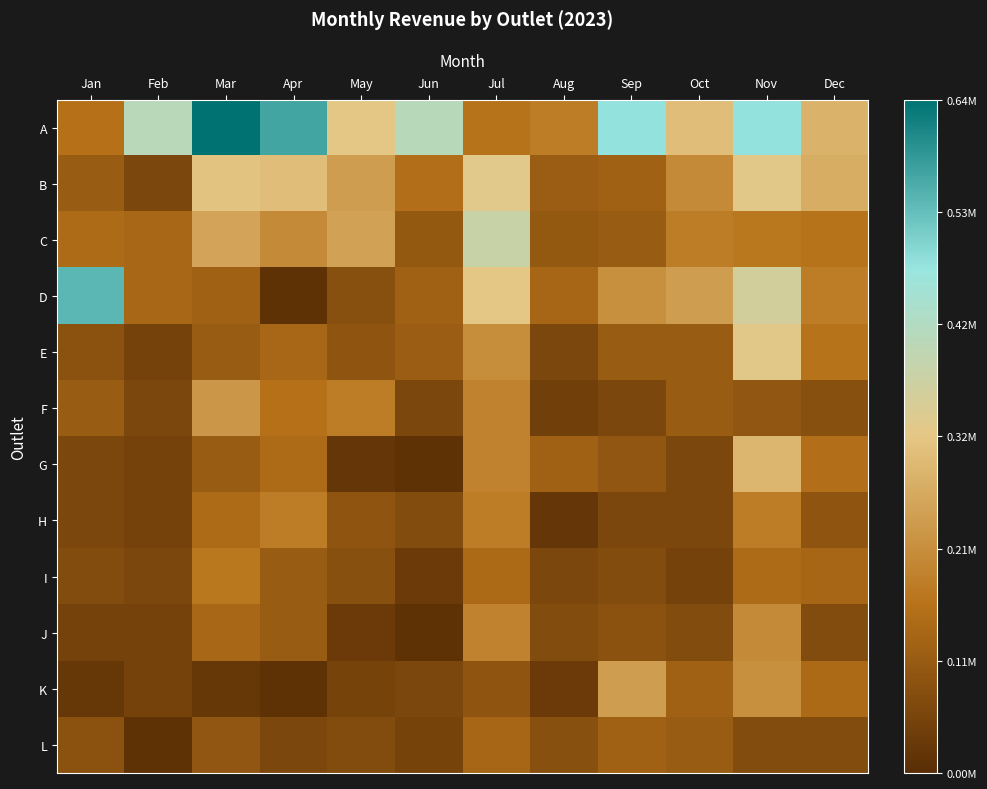

What is the total value across all series at Dec?

2.8